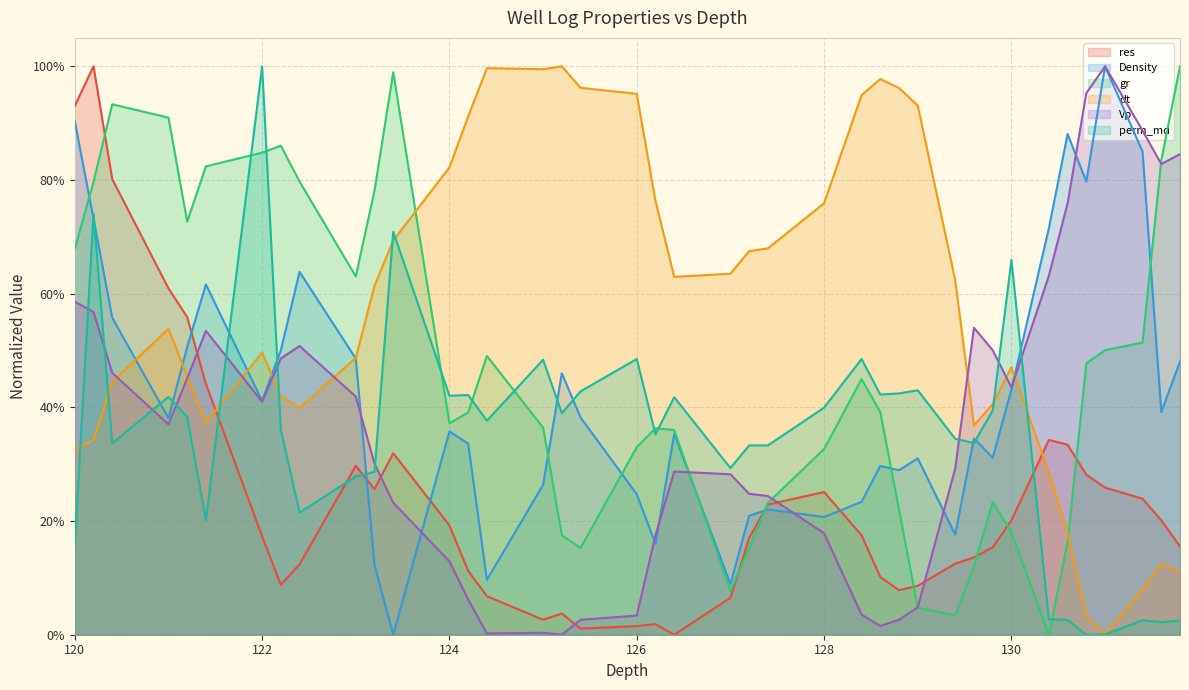

Which series has the widest spread of values?

res